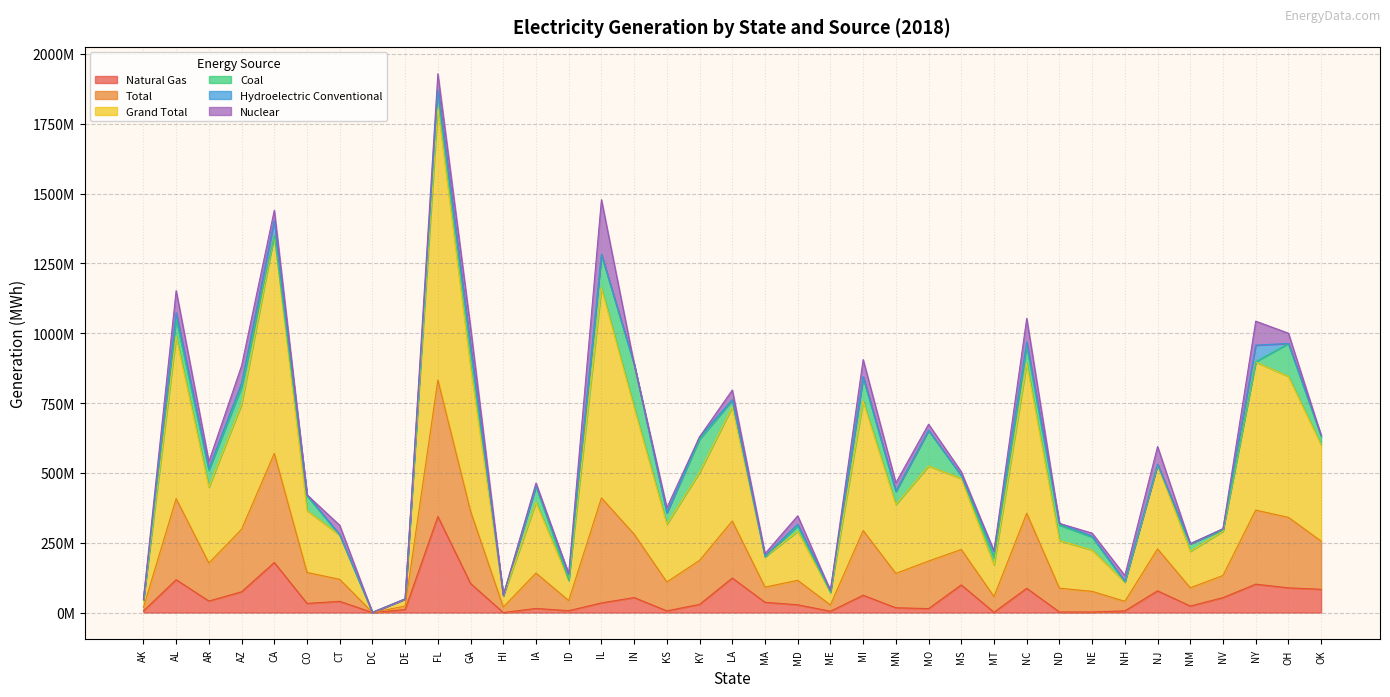

Is the value of Total at IL greater than the value of Grand Total at IA?

Yes